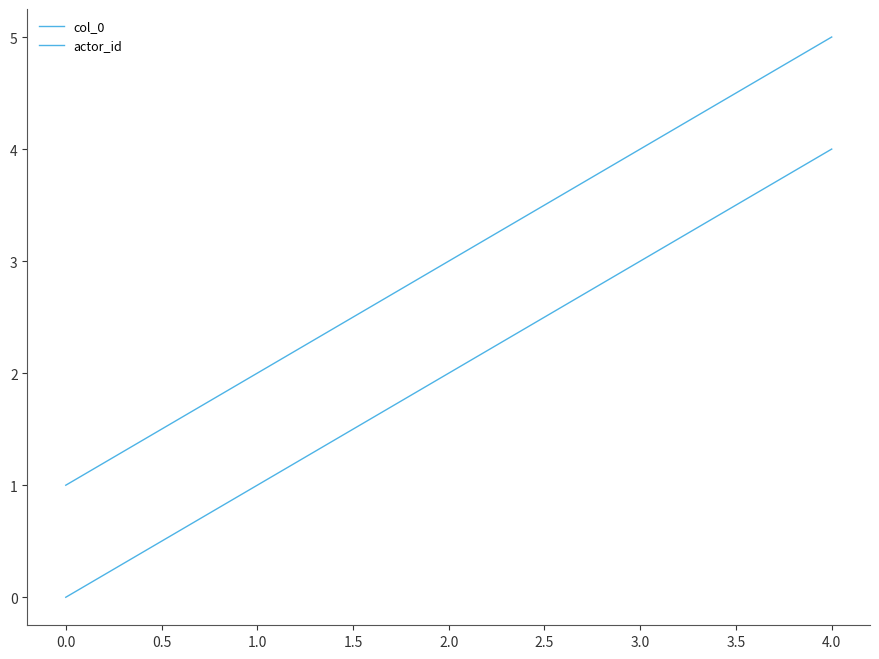

Does the chart have visible grid lines?

No